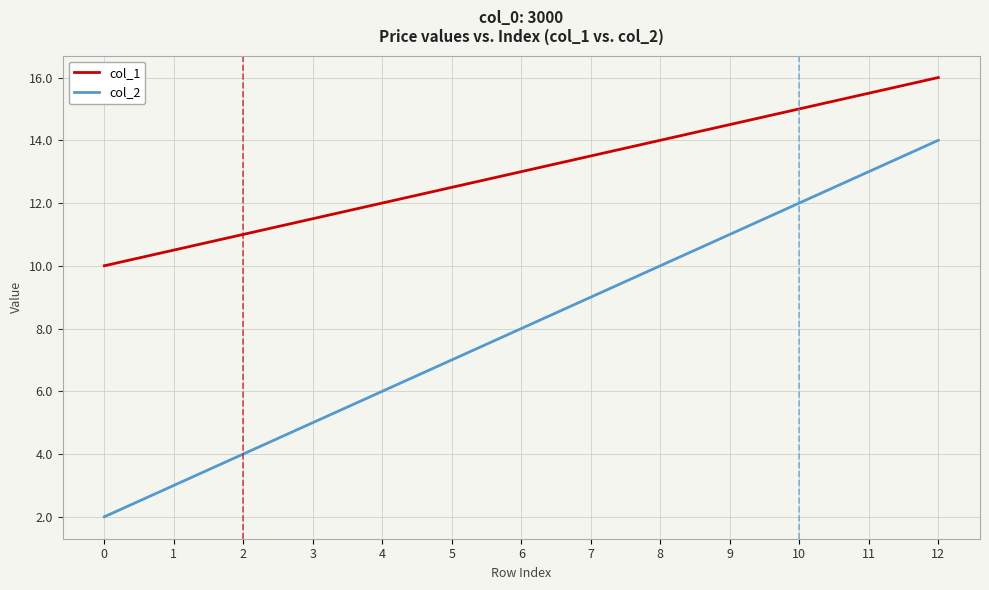

Reading left to right, transcribe all the data shown in this chart.

col_1: 10.0	10.5	11.0	11.5	12.0	12.5	13.0	13.5	14.0	14.5	15.0	15.5	16.0
col_2: 2.0	3.0	4.0	5.0	6.0	7.0	8.0	9.0	10.0	11.0	12.0	13.0	14.0